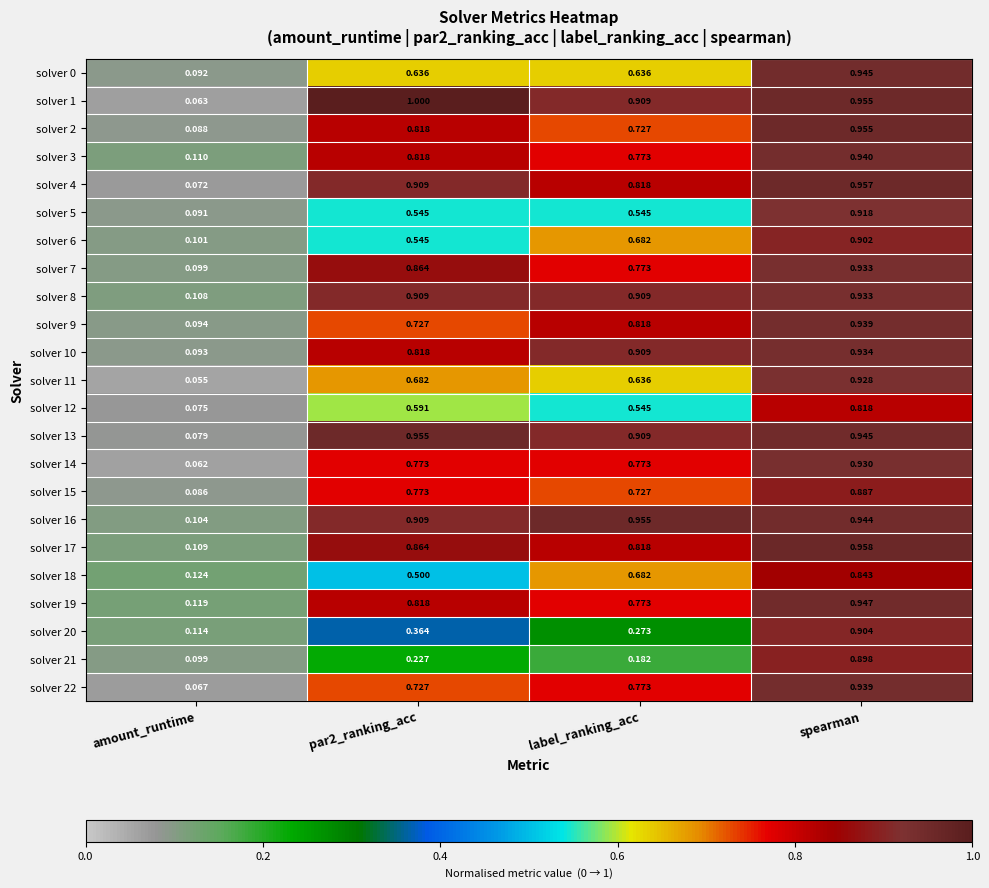

Which category has the highest value in the solver 19 series?

spearman